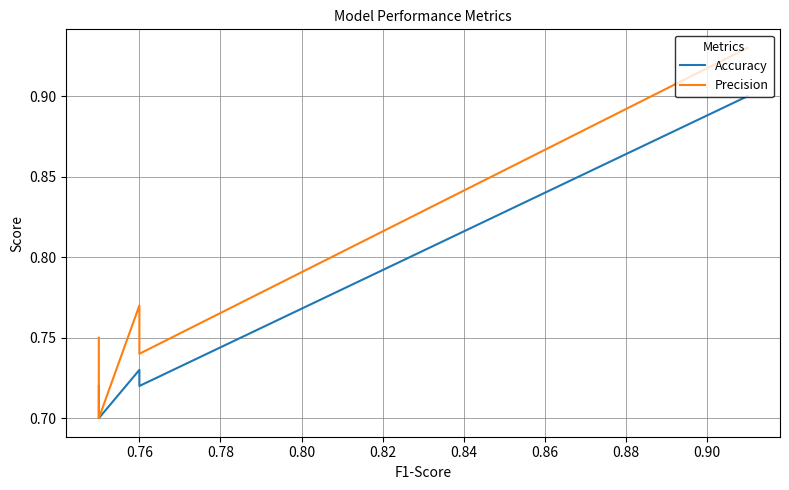

The Precision series shows 1.3 at 0.82. True or false?

False